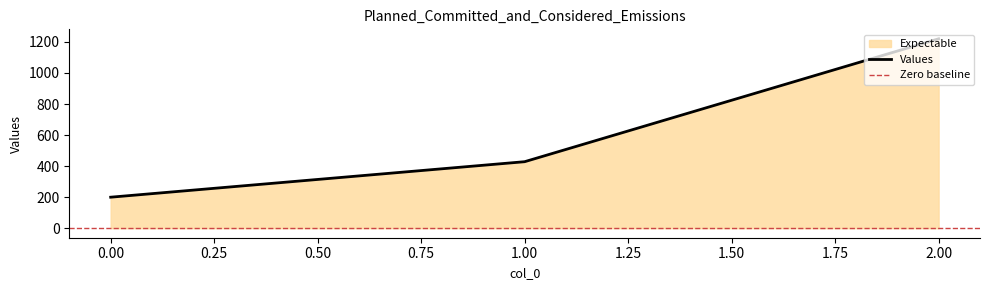

Rank the categories by value from highest to lowest.

2, 1, 0